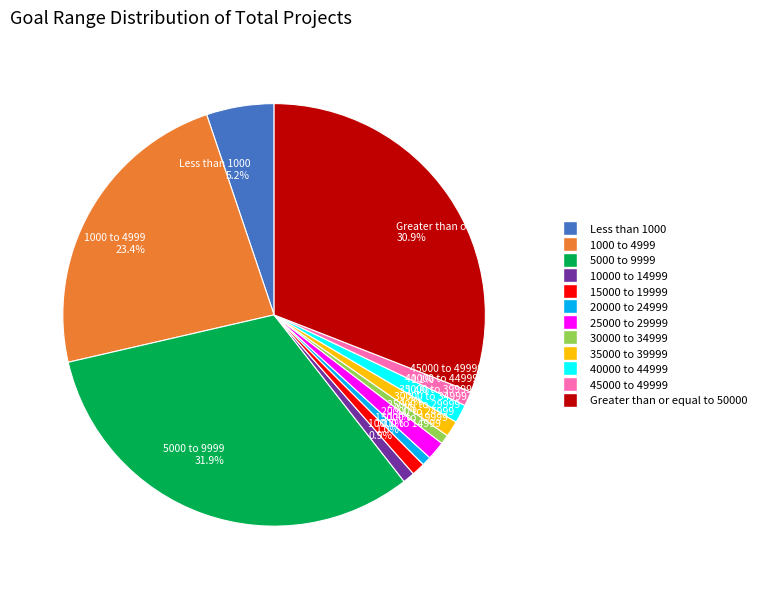

Is 10000 to 14999 the majority of the pie?

No